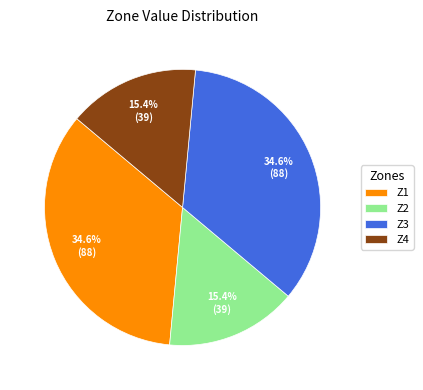

Which has a higher value, Z1 or Z2?

Z1